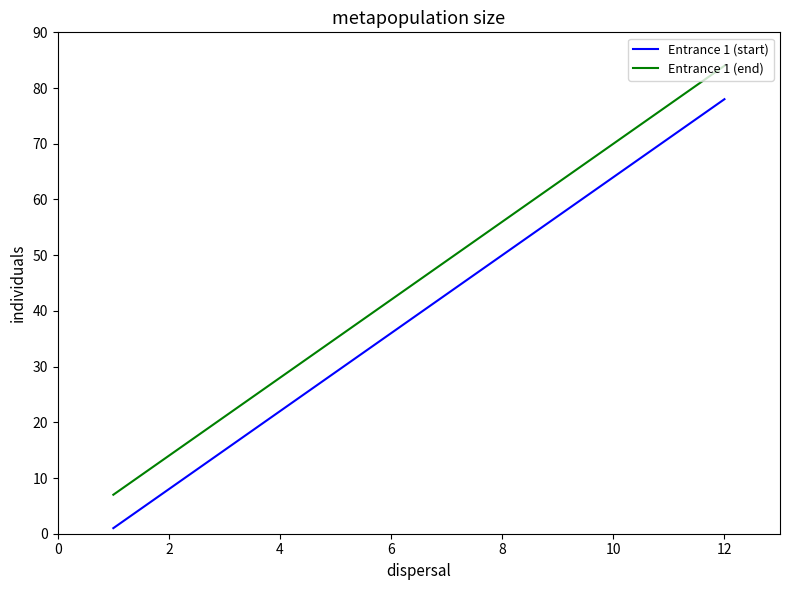

At how many categories does at least one series exceed 3?

12